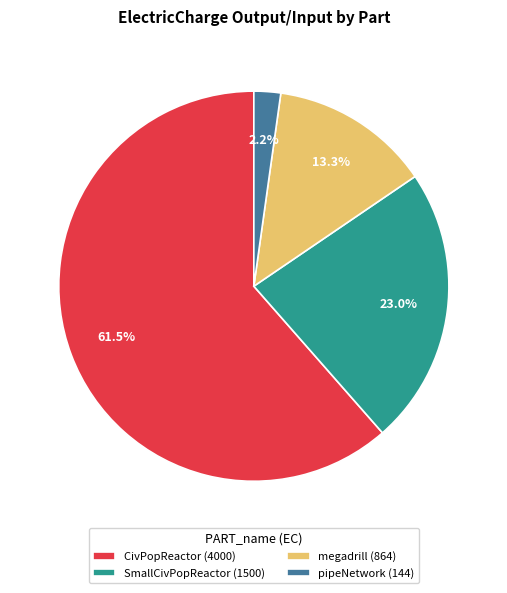

Is there any slice that represents more than half of the pie?

Yes